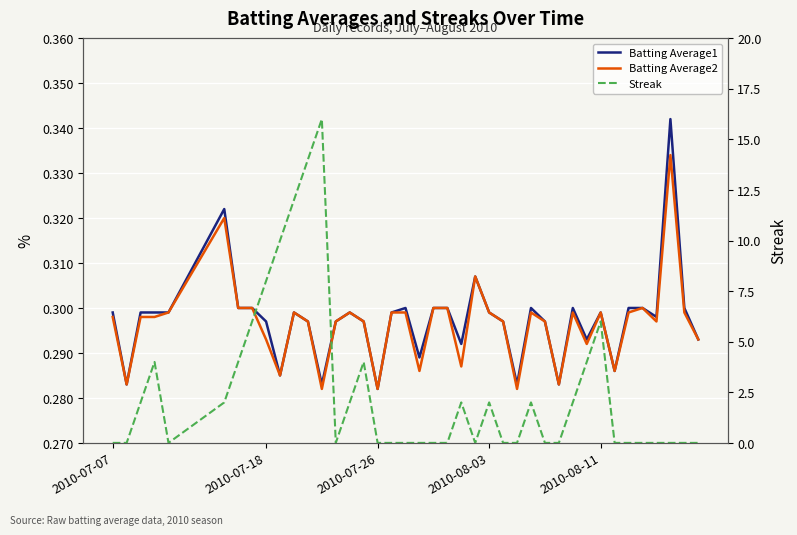

What are all the series names shown in the legend?

Batting Average1, Batting Average2, Streak